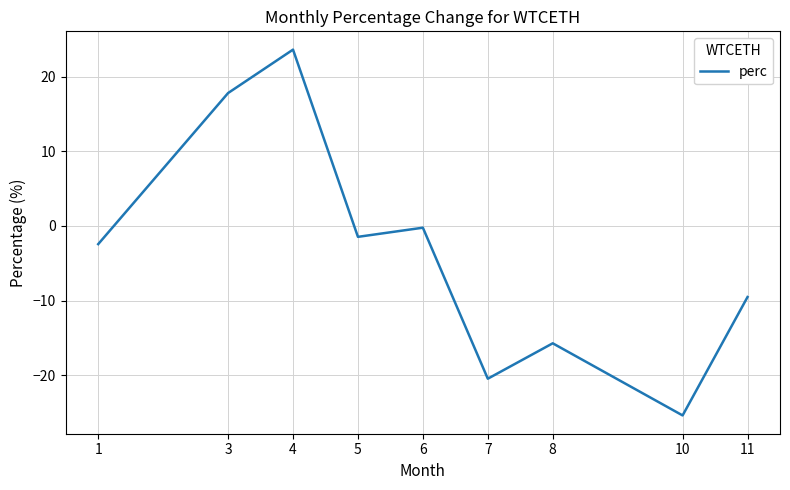

At which label does the data first exceed -2?

3